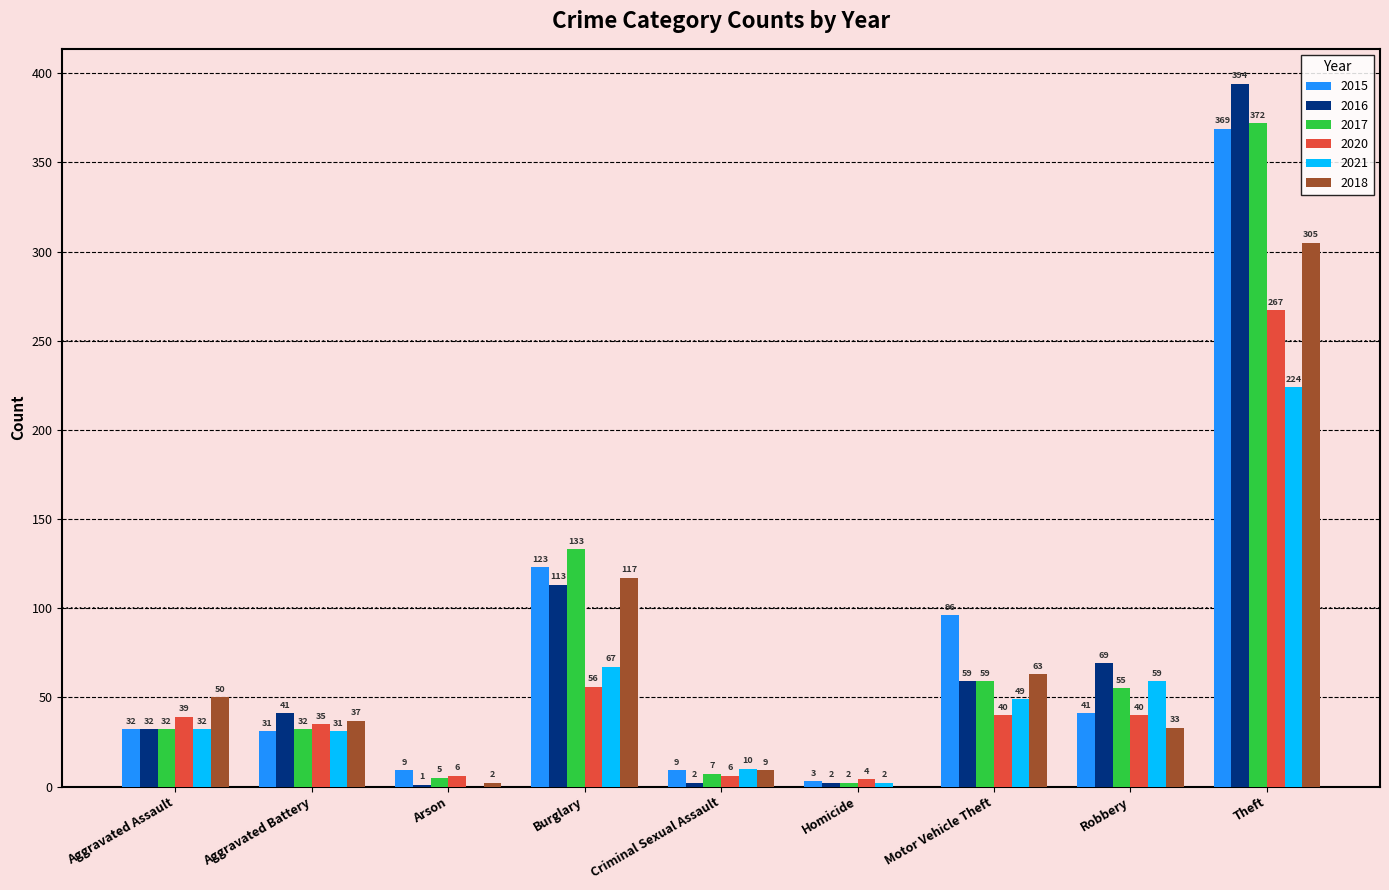

True or false: 2020 has a value of 267 at Theft.

True